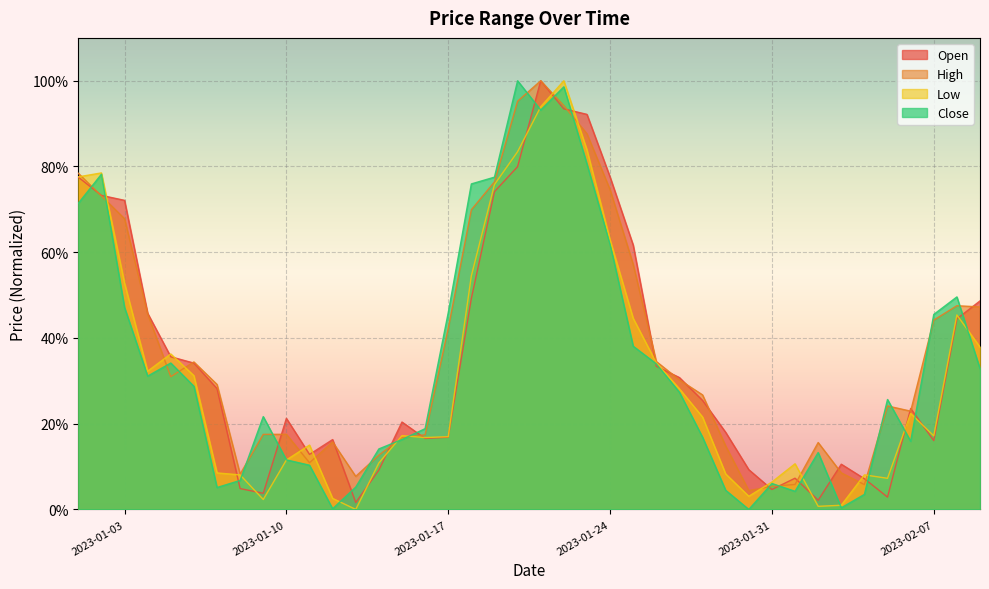

Is it true that High equals 0.0 at 2023-01-14?

False